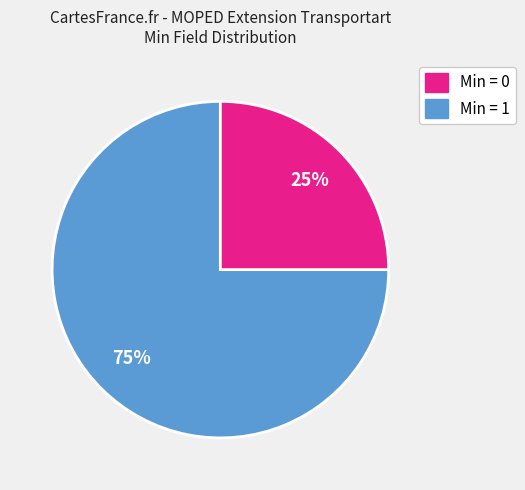

How many segments does this pie chart have?

2